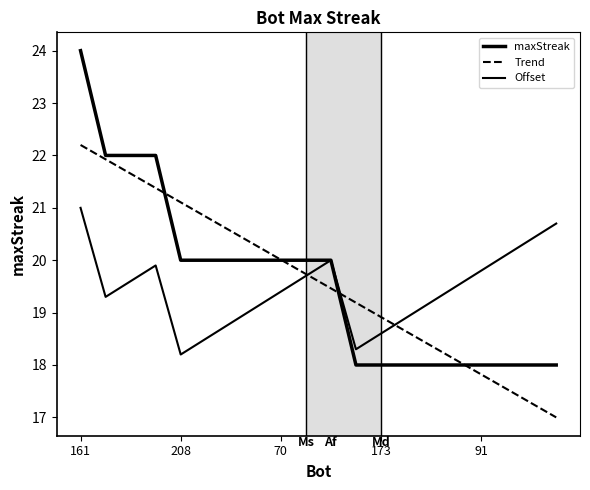

Is this an area chart (filled region under the line)?

No